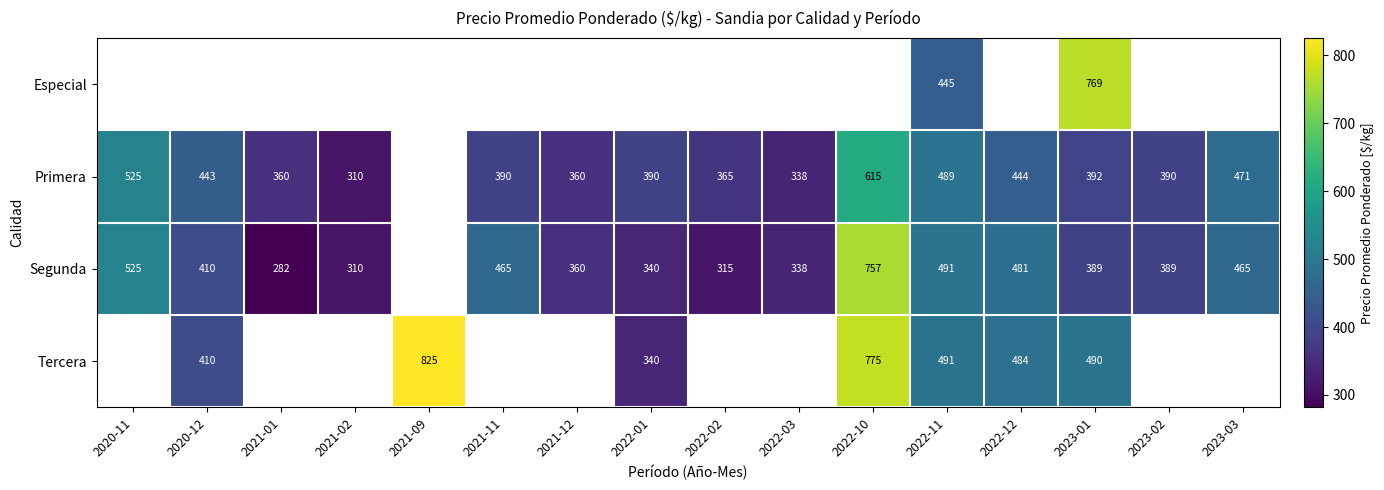

Is it true that Segunda equals 239 at 2023-02?

False